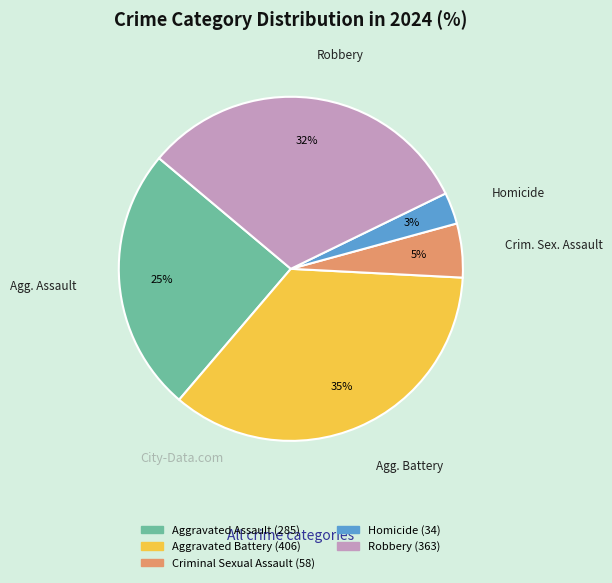

To the nearest percent, what is the difference between the largest and smallest slice percentages?

32%